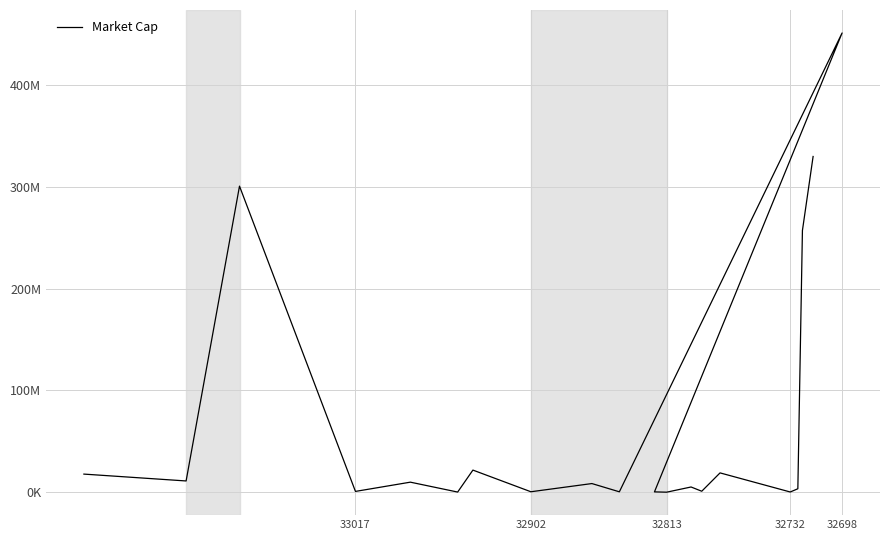

What is the difference between the maximum and minimum values?

450639831.9